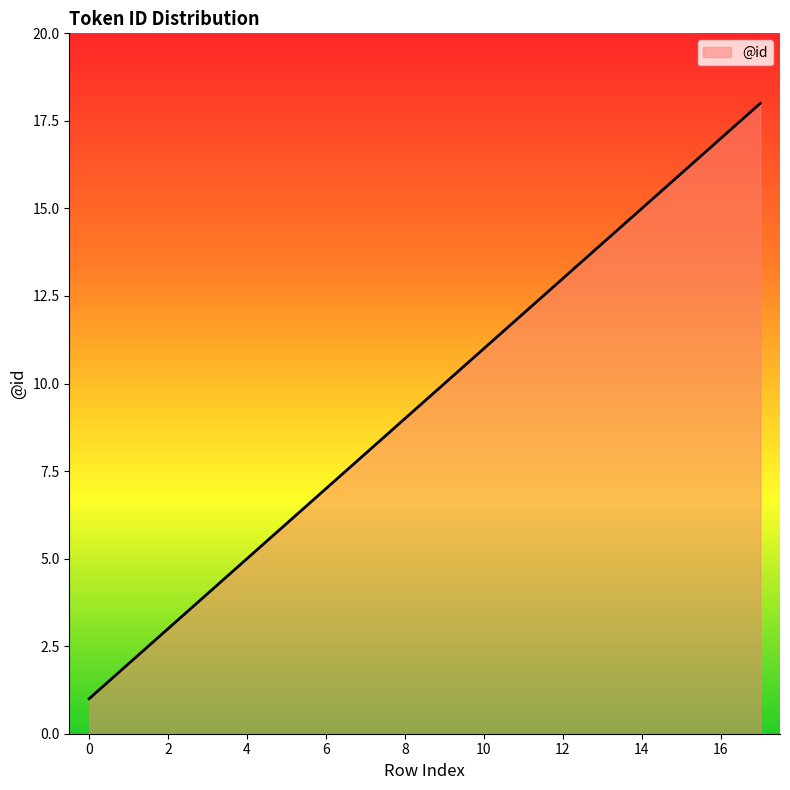

What is the difference between the maximum and minimum values?

17